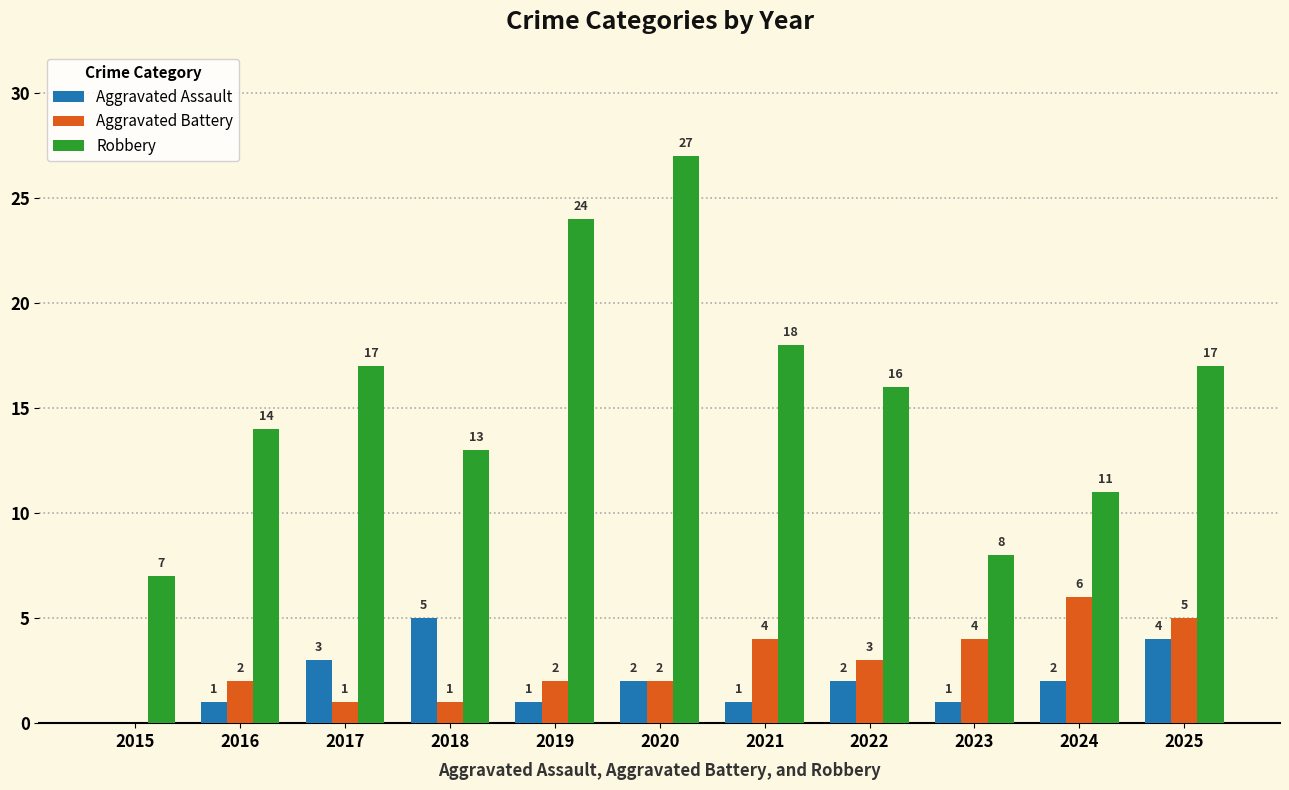

How many values in Aggravated Assault are above zero?

10